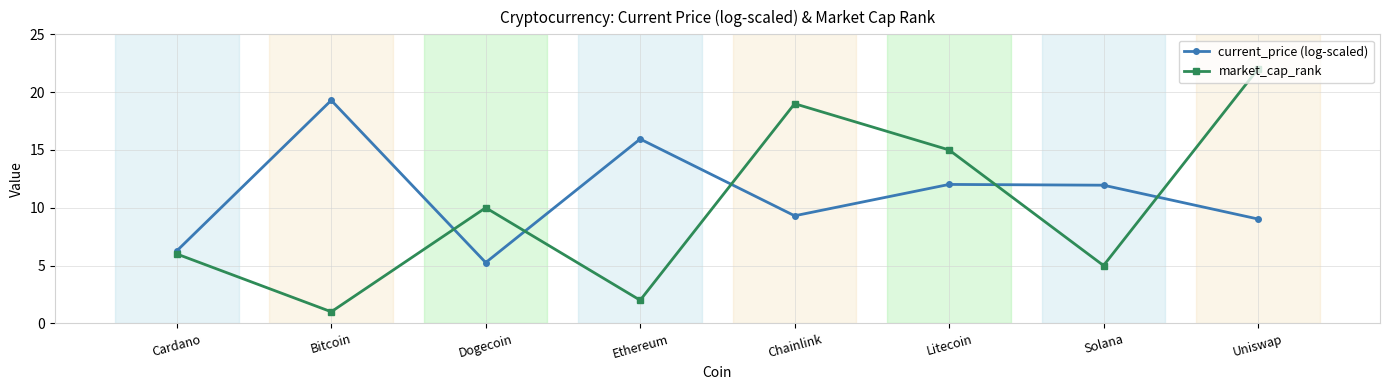

Which series has the widest spread of values?

market_cap_rank